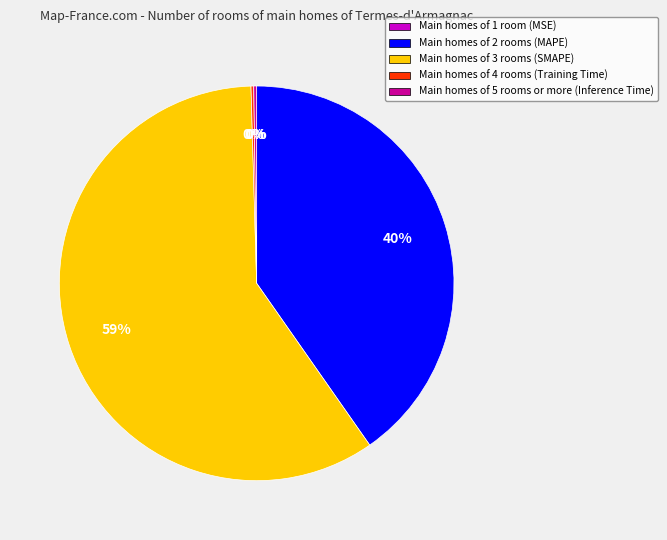

What is the change in value from MSE to MAPE?

+64.0